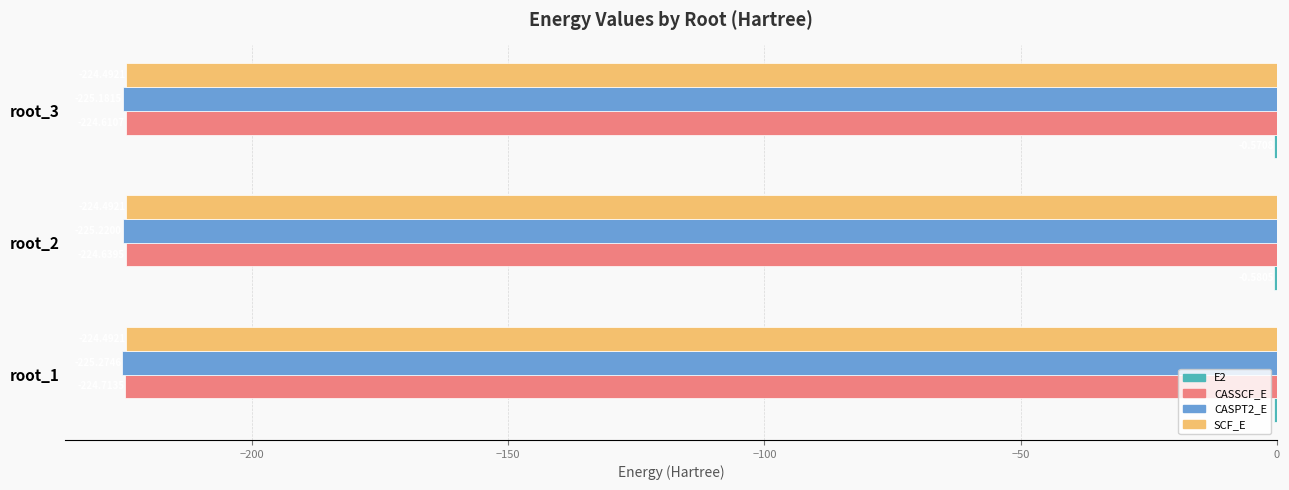

At which category is the sum across all series the highest?

root_3